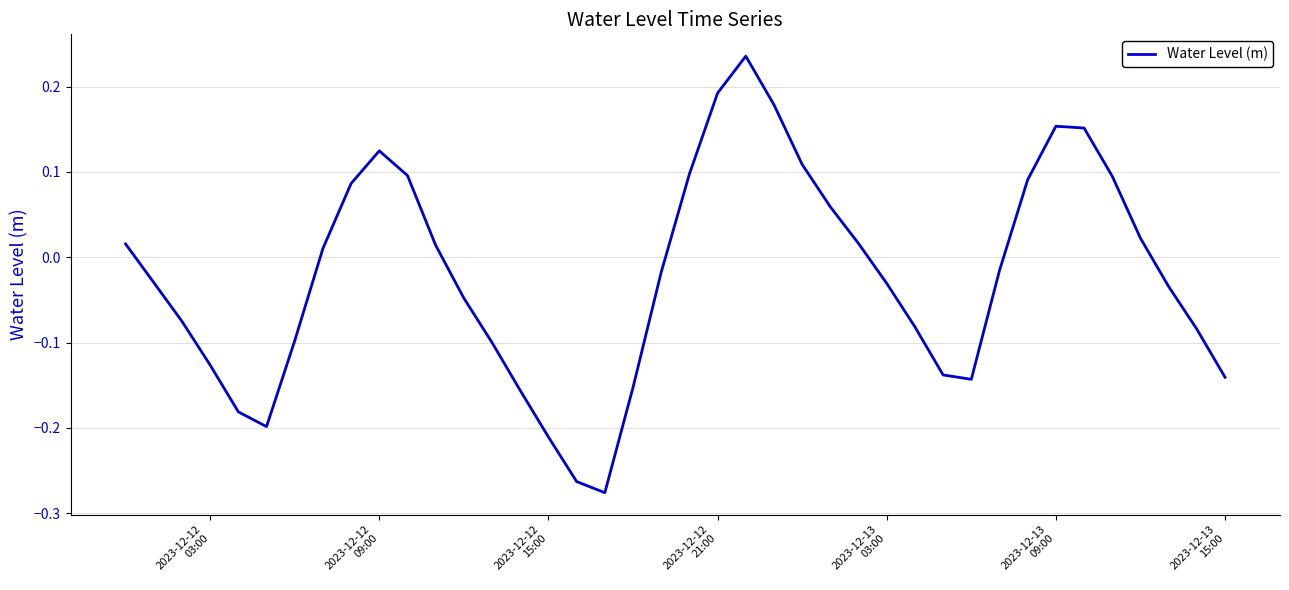

How many lines are shown in the chart?

1